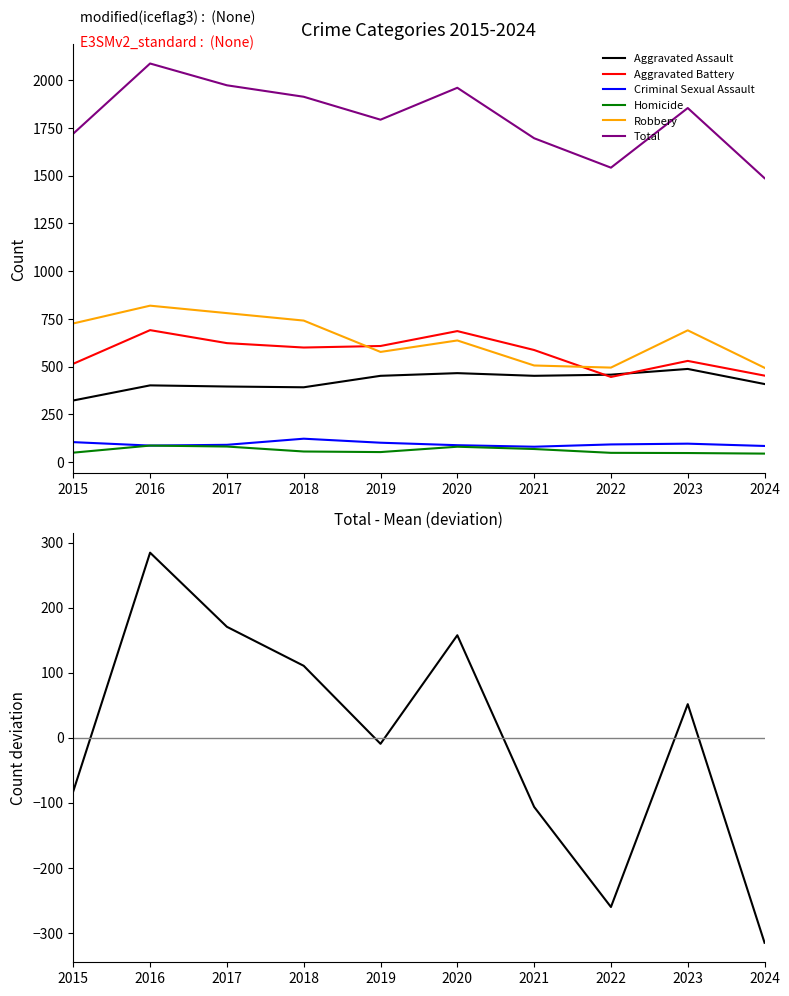

Which series has the widest spread of values?

Total